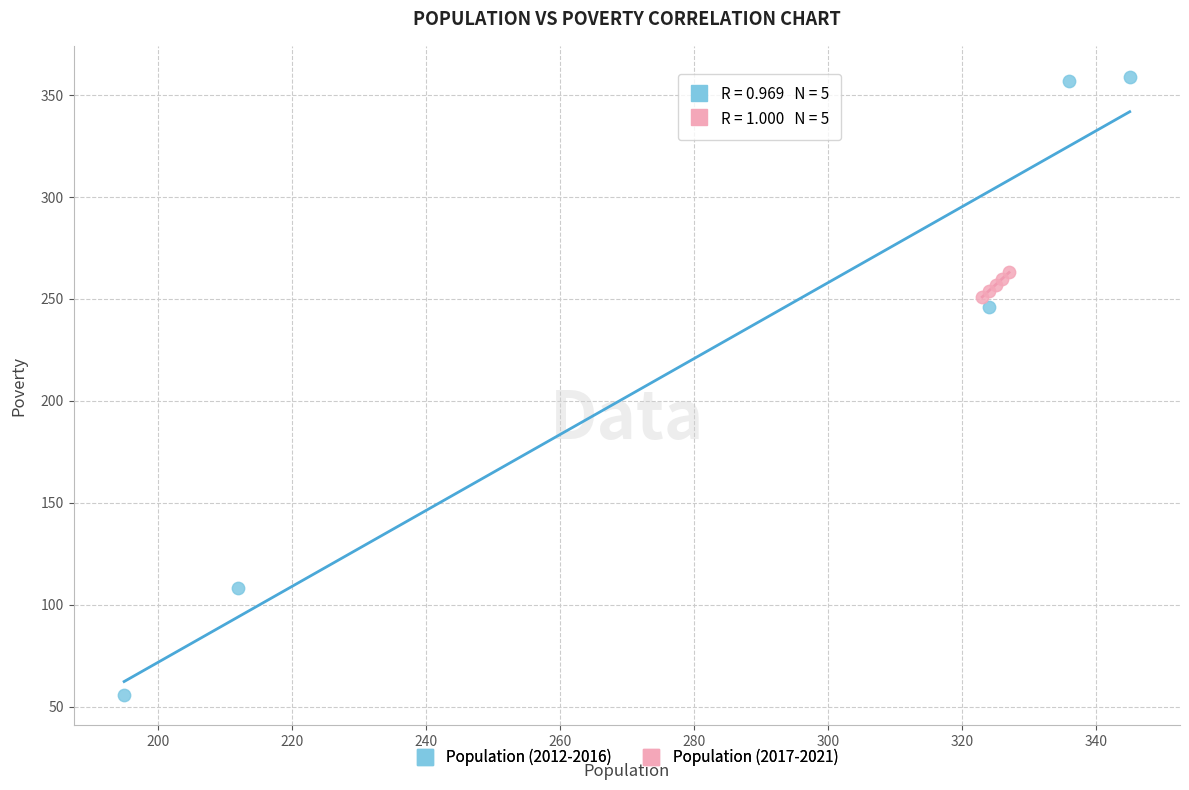

What are all the series names shown in the legend?

Population (2012-2016), Population (2017-2021)